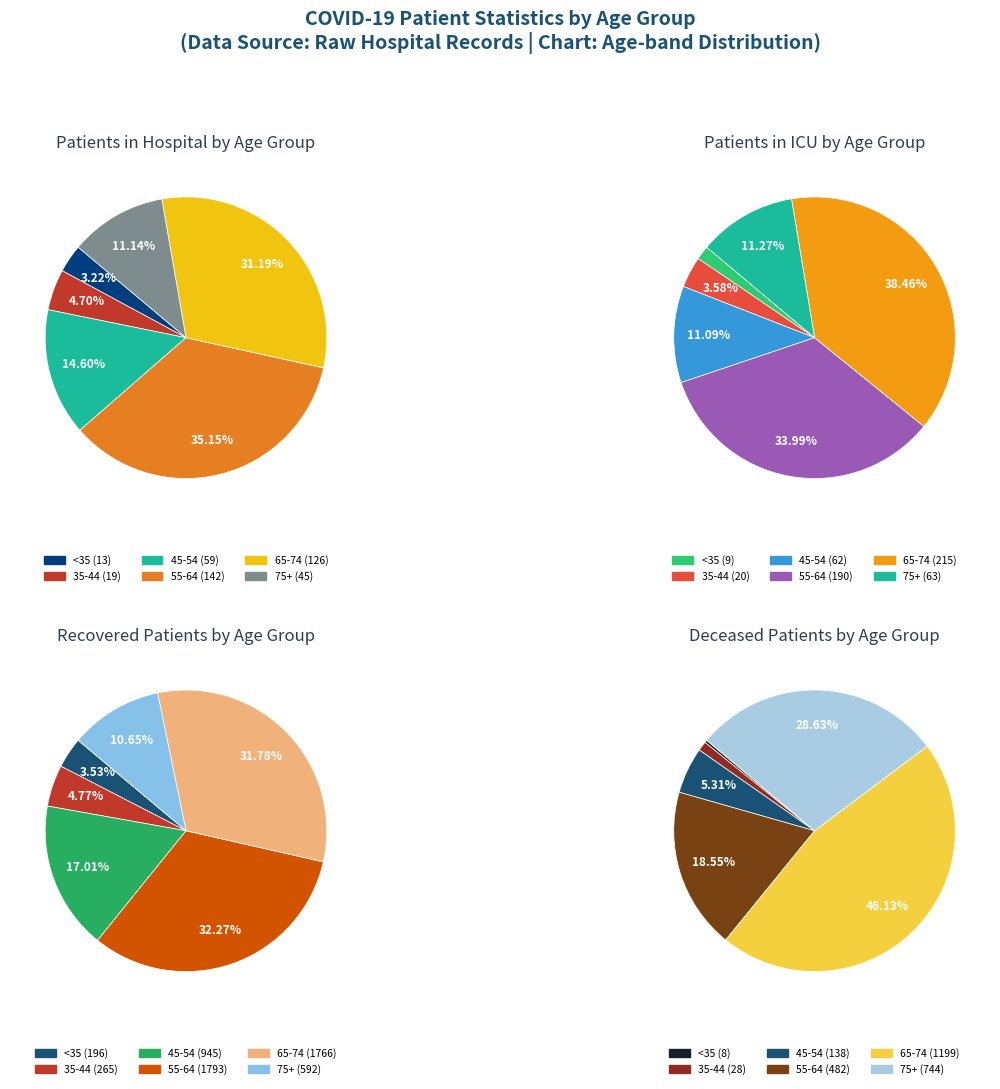

Is it true that patients_in_icu is 13% of the pie?

False